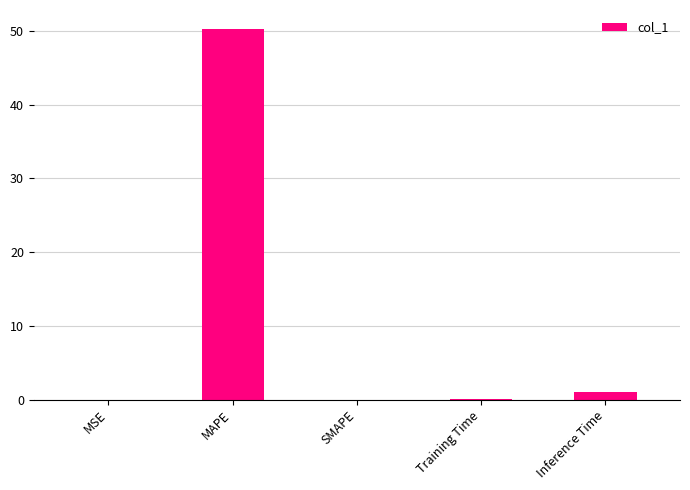

The value at SMAPE is 35.0. True or false?

False